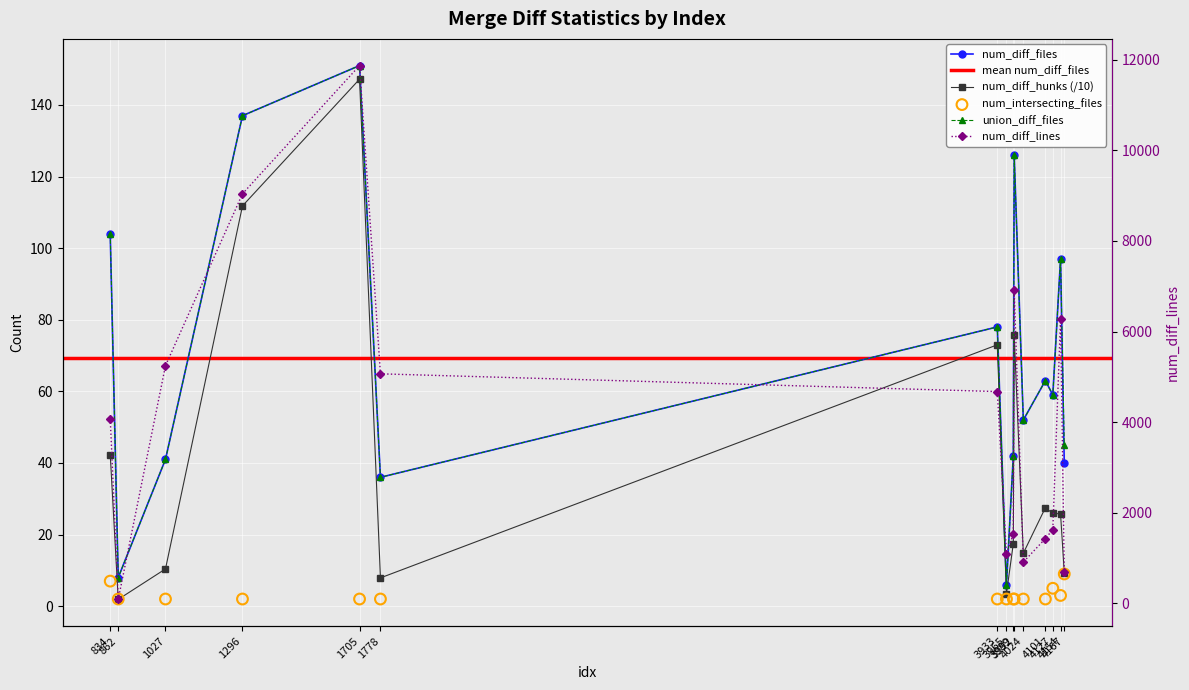

What is the total value across all series at 1027?

5339.4